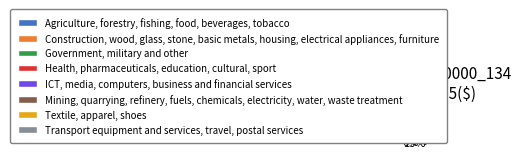

Does any single category account for the majority?

No